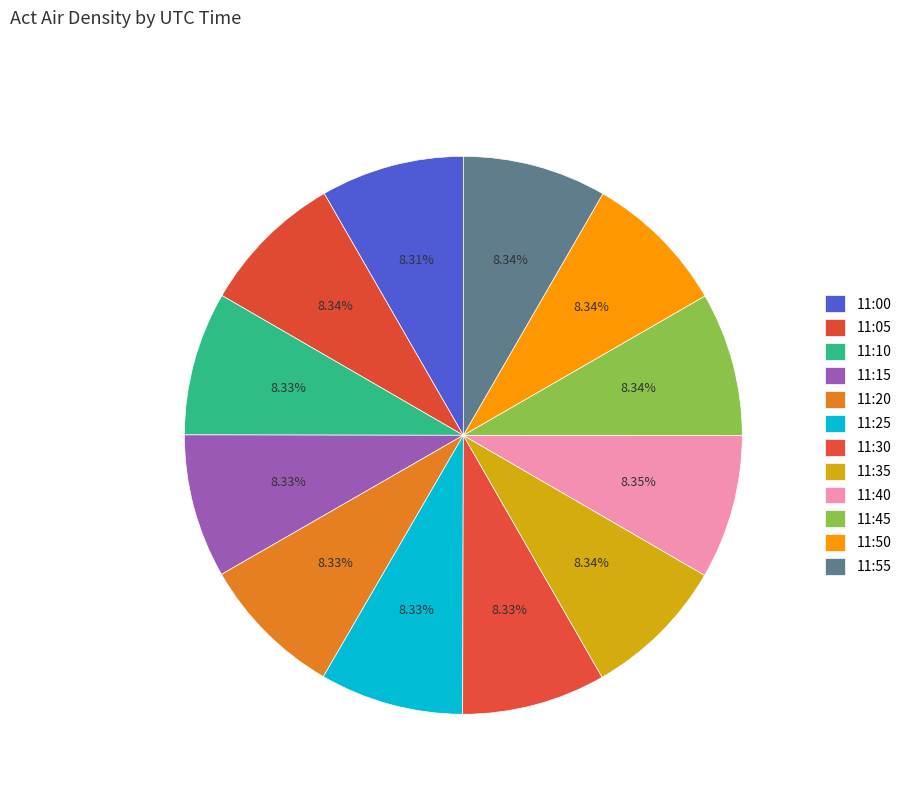

The 11:25 slice represents 8% of the pie. True or false?

True